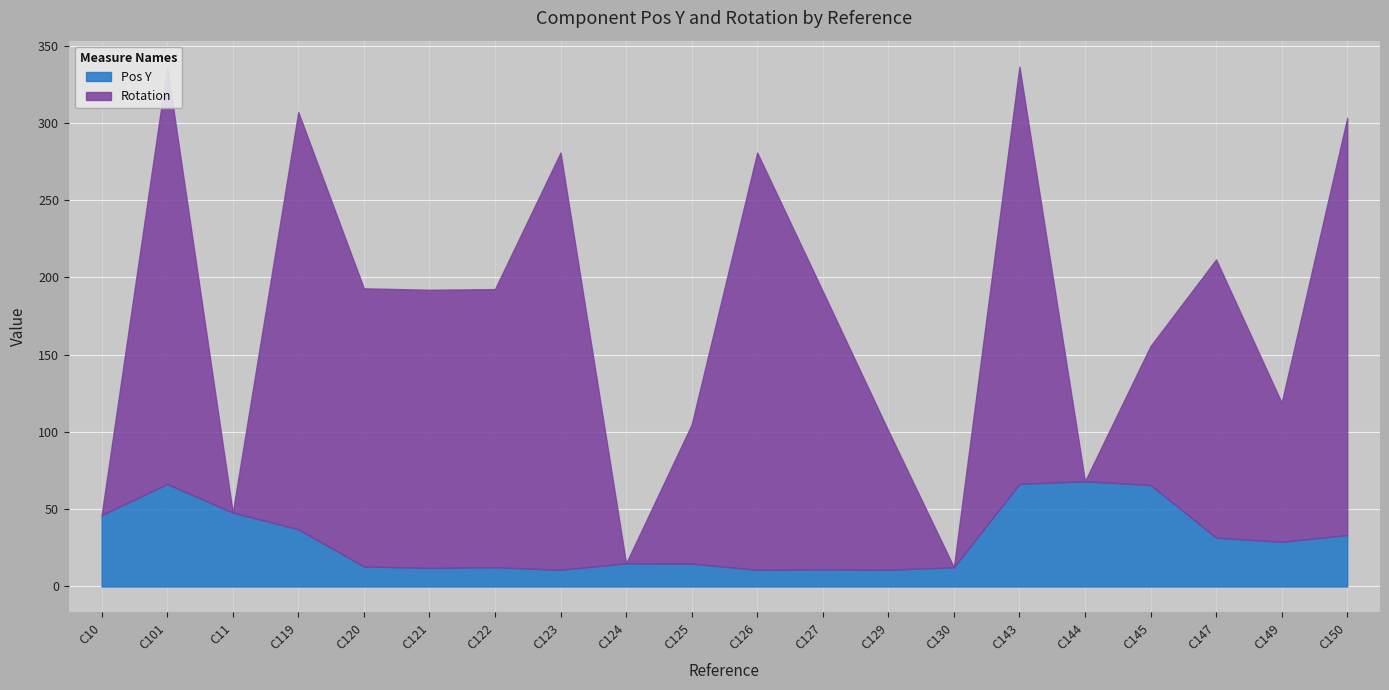

What is the difference between the maximum and second lowest values in the Pos Y series?

57.3